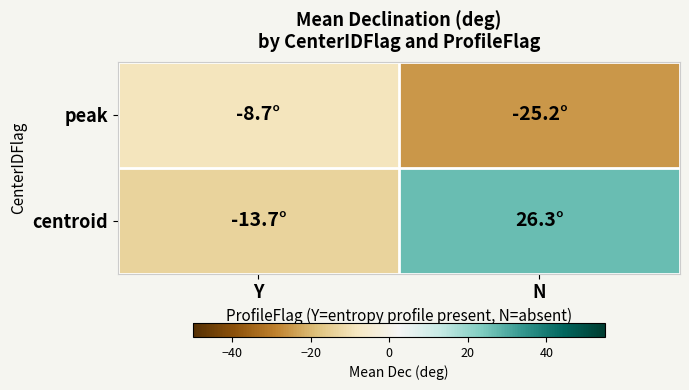

What is the total value across all series at Y?

-22.4